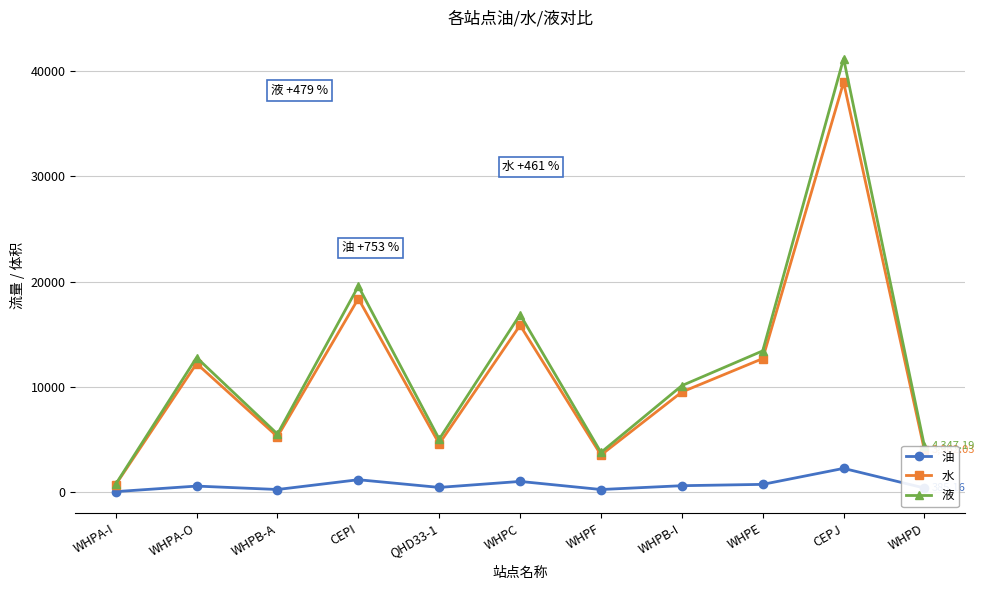

Rank the series by their maximum value, from lowest to highest.

油, 水, 液